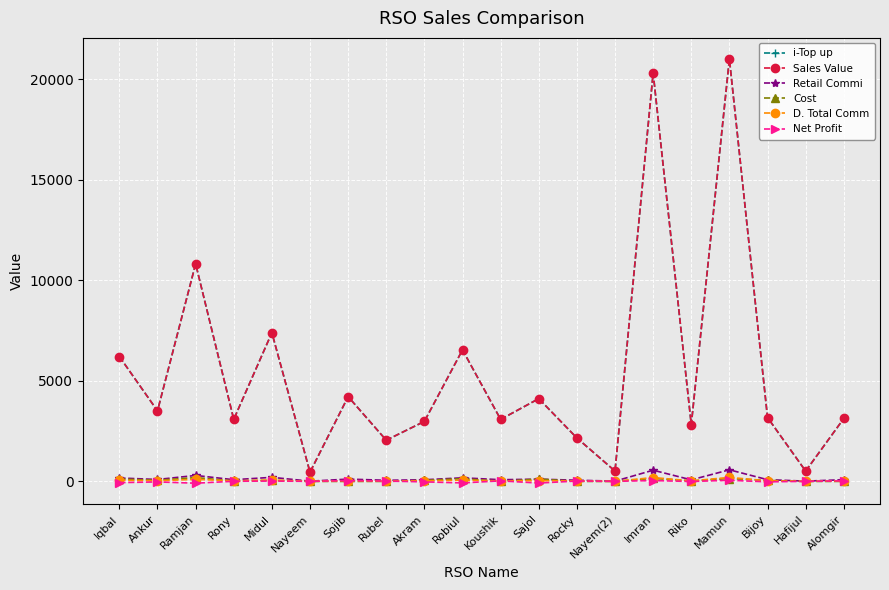

Rank the series by their maximum value, from highest to lowest.

i-Top up, Sales Value, Retail Commi, D. Total Comm, Cost, Net Profit